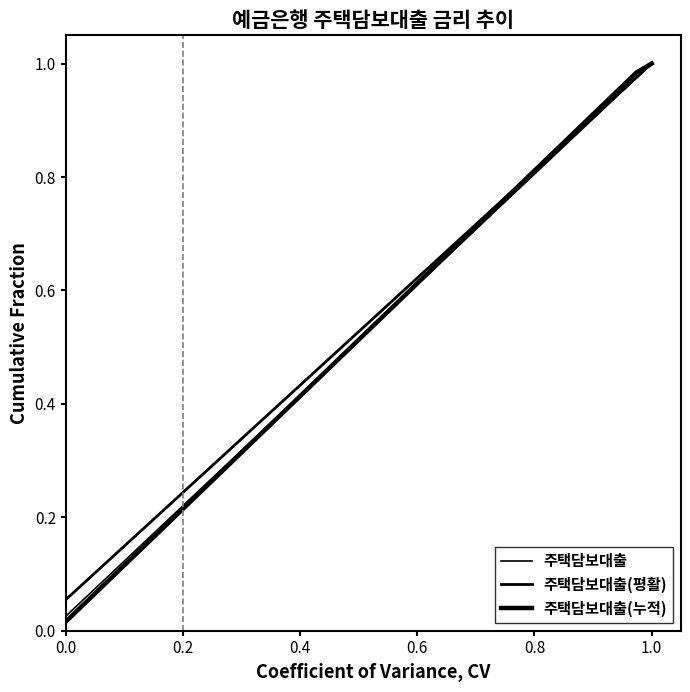

How many lines are shown in the chart?

3